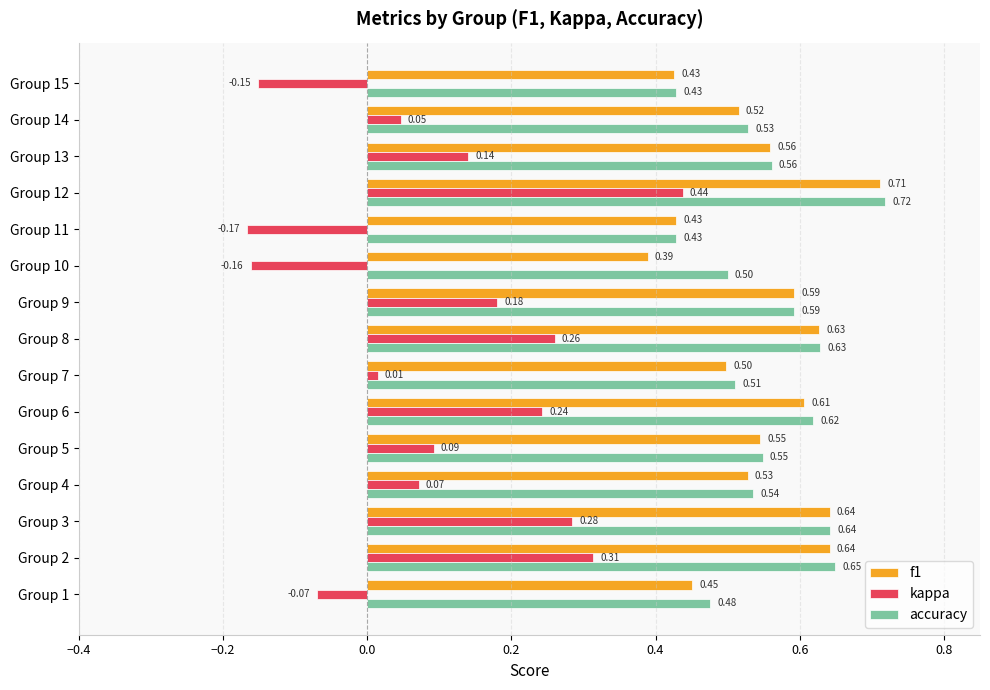

Is the value of f1 at Group 12 greater than the value of kappa at Group 13?

Yes